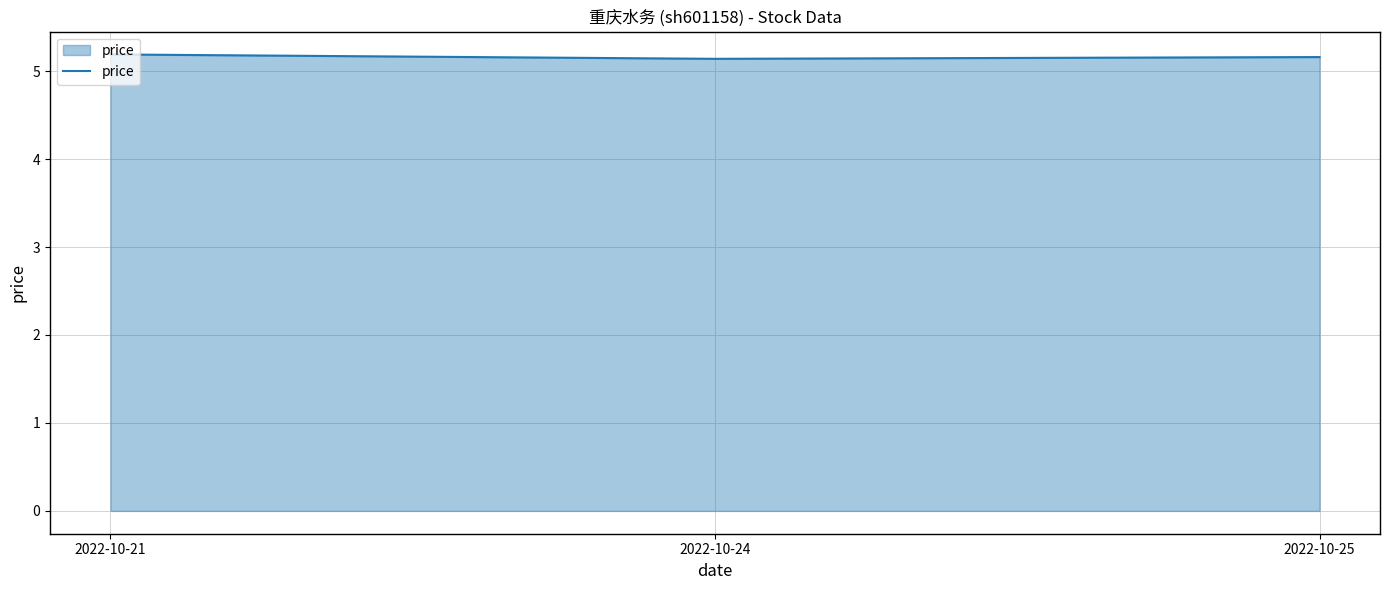

How many lines are shown in the chart?

1